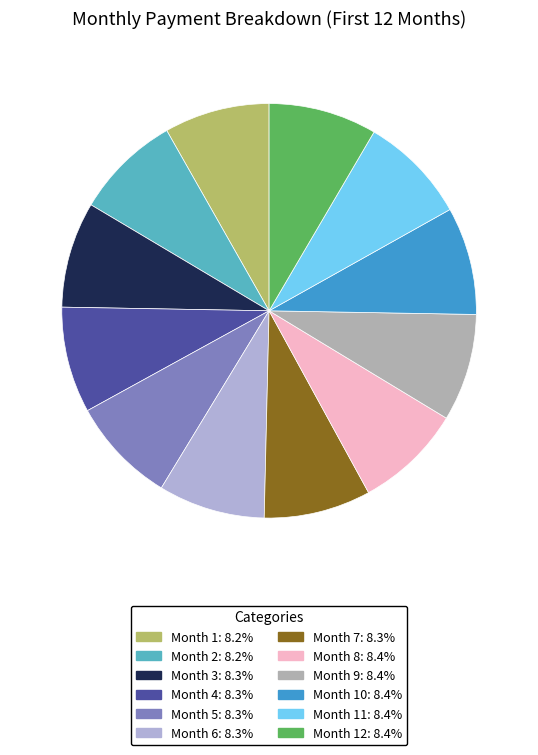

Is there a majority slice in this chart?

No